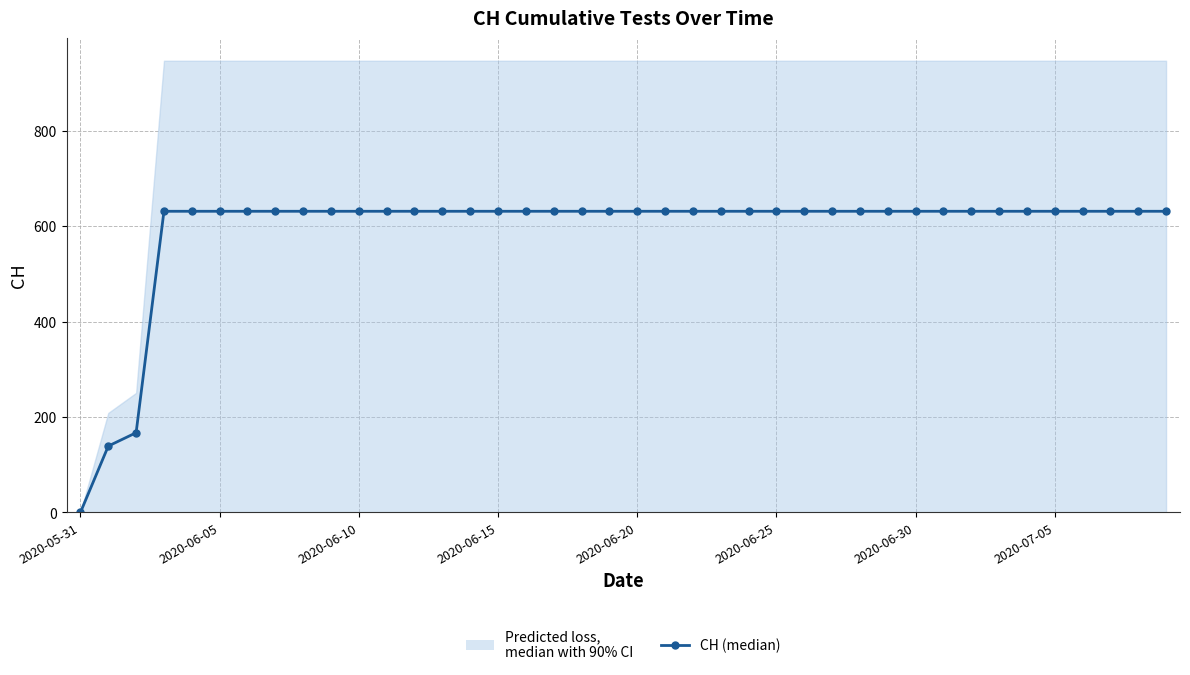

What is the sum of all values?

23653